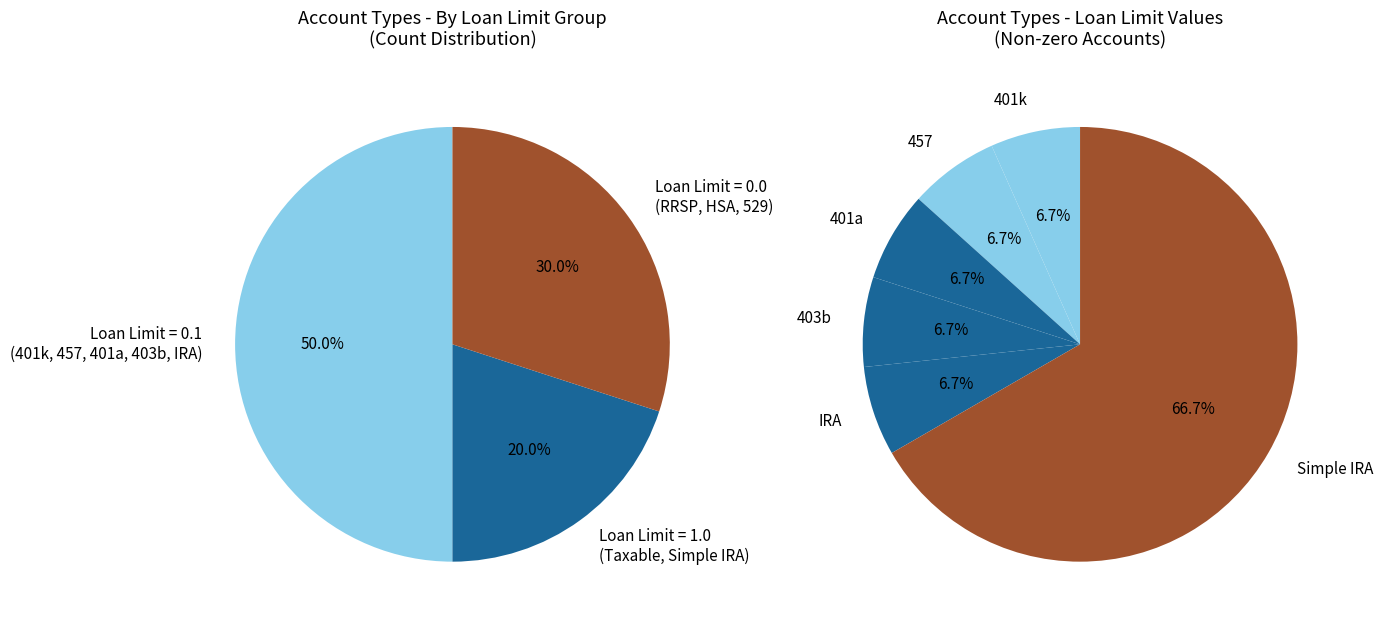

Does Taxable represent more than half of the total?

No